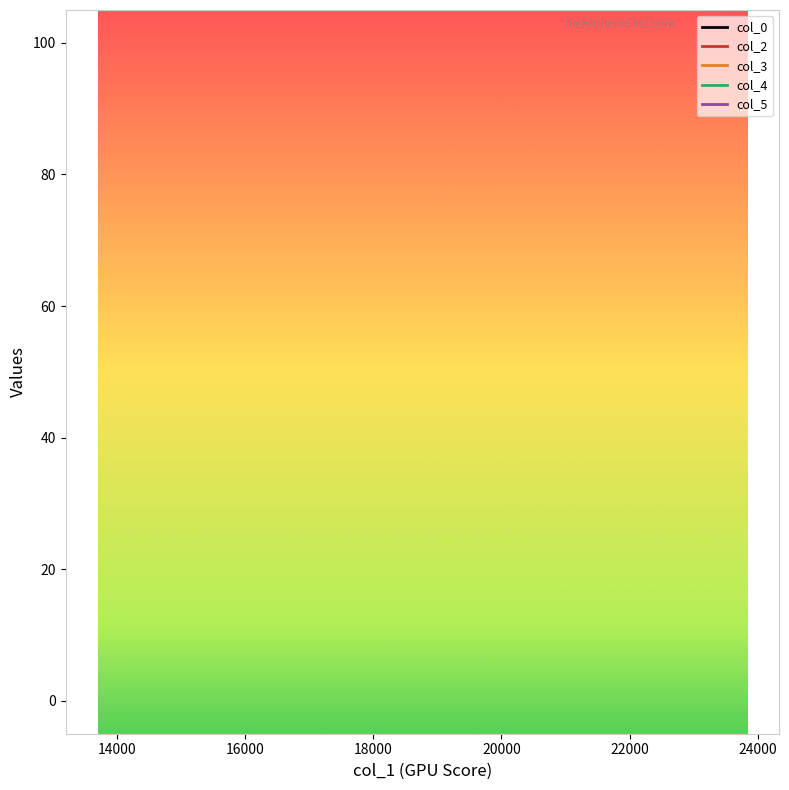

How many lines are shown in the chart?

5